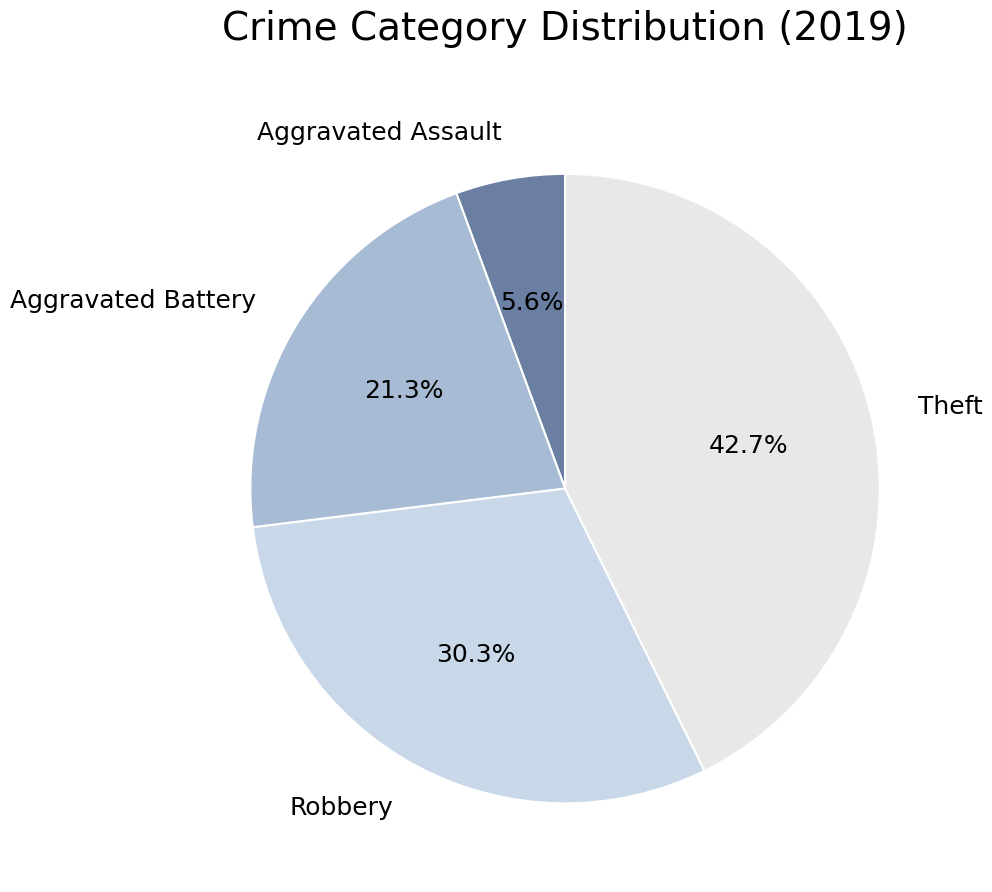

To the nearest percent, what is the combined percentage of Theft and Aggravated Battery?

64%